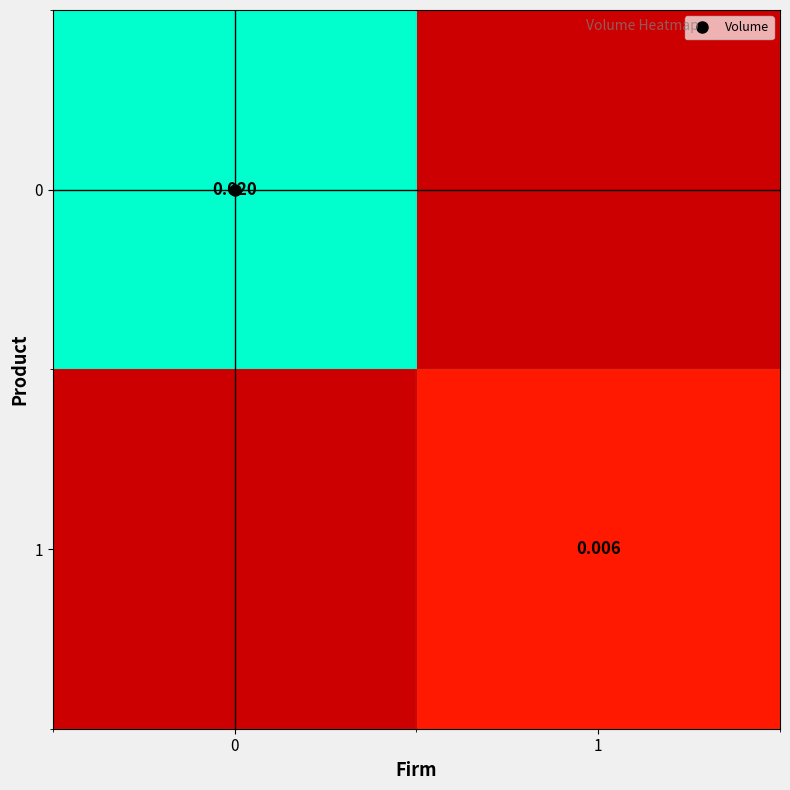

At 1, list the series in order from smallest to largest.

0, 1